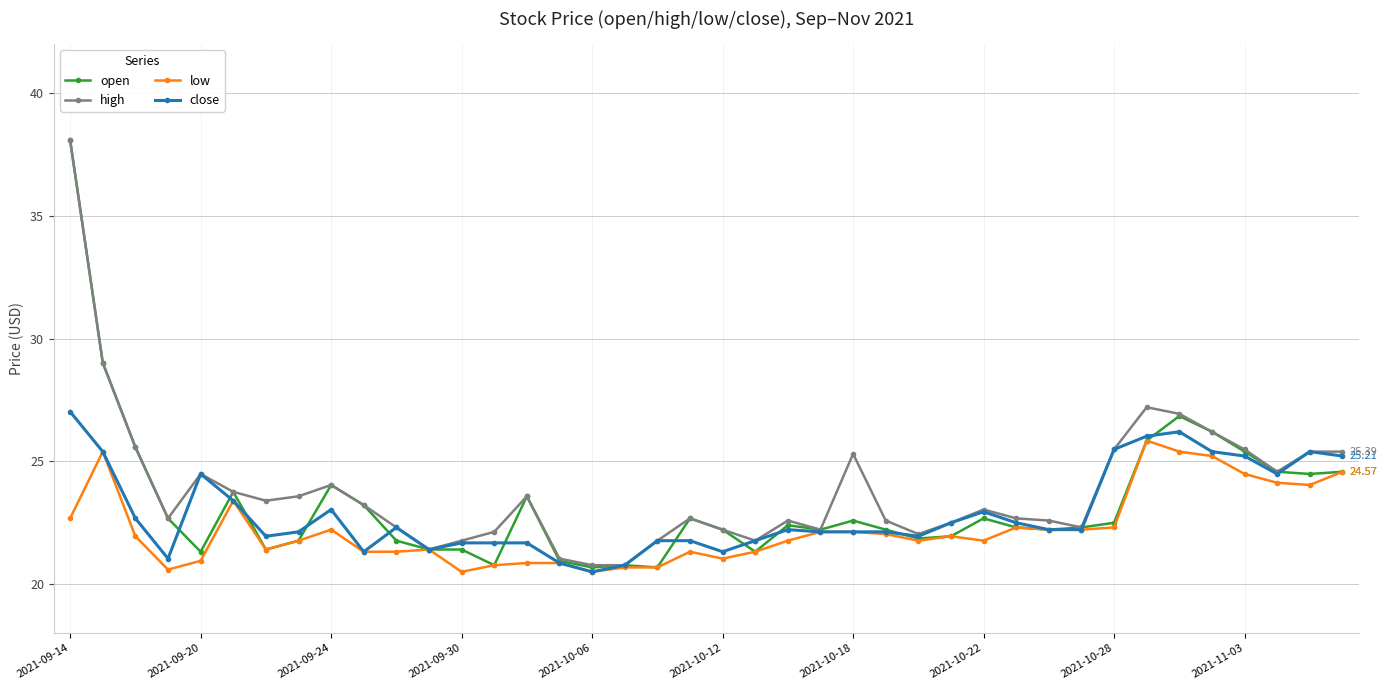

How many lines are shown in the chart?

4